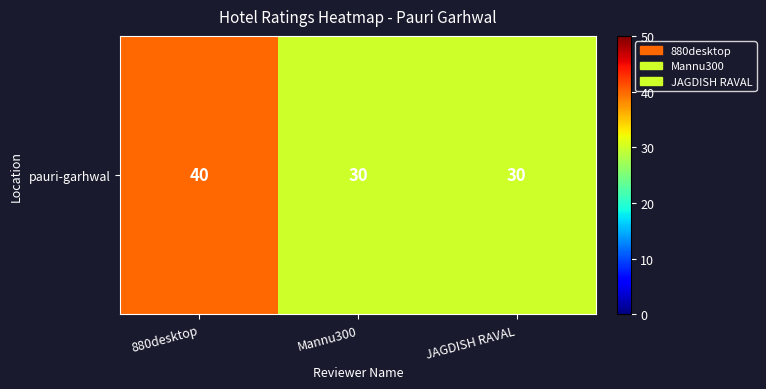

Rank the categories by value from highest to lowest.

880desktop, Mannu300, JAGDISH RAVAL